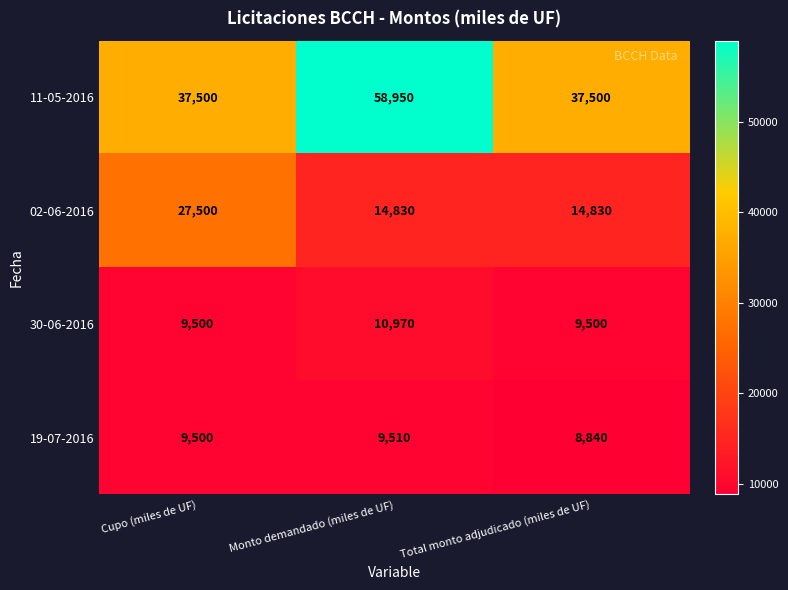

How many data points does each series have?

3